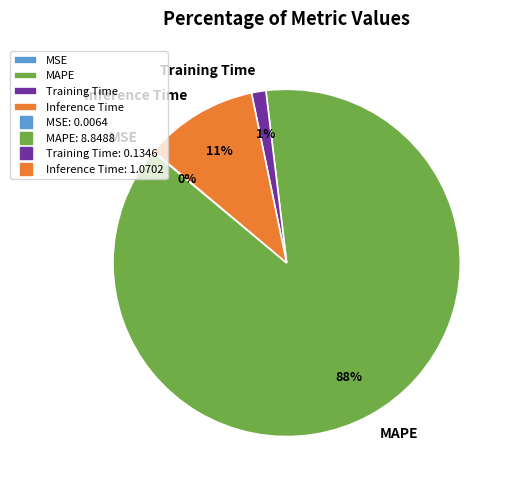

What is the largest slice in the pie chart?

MAPE